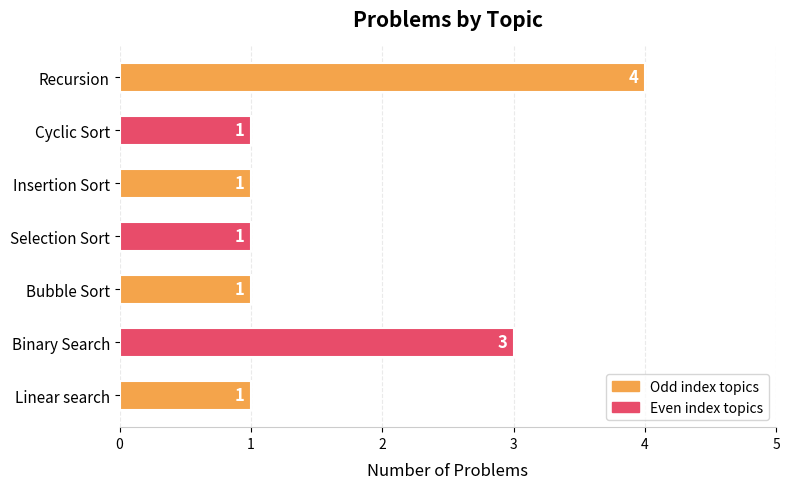

Reading bottom to top, transcribe all the data shown in this chart.

1	3	1	1	1	1	4